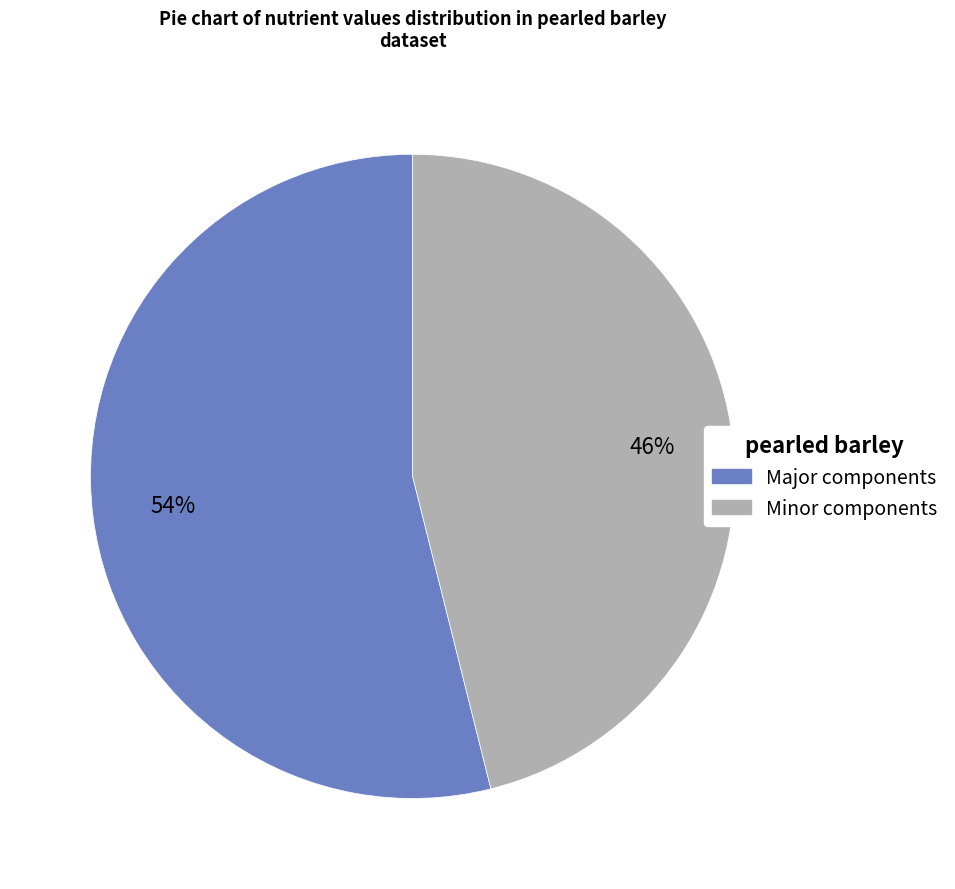

To the nearest percent, what is the average slice percentage?

50%